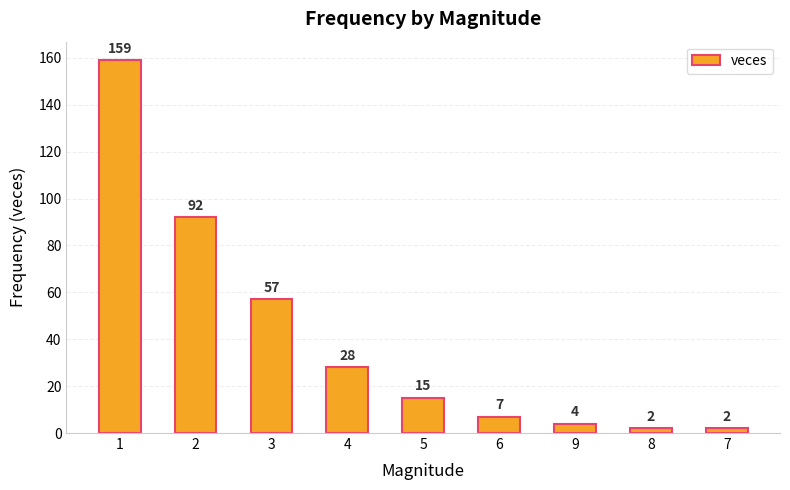

What is the sum of all values?

366